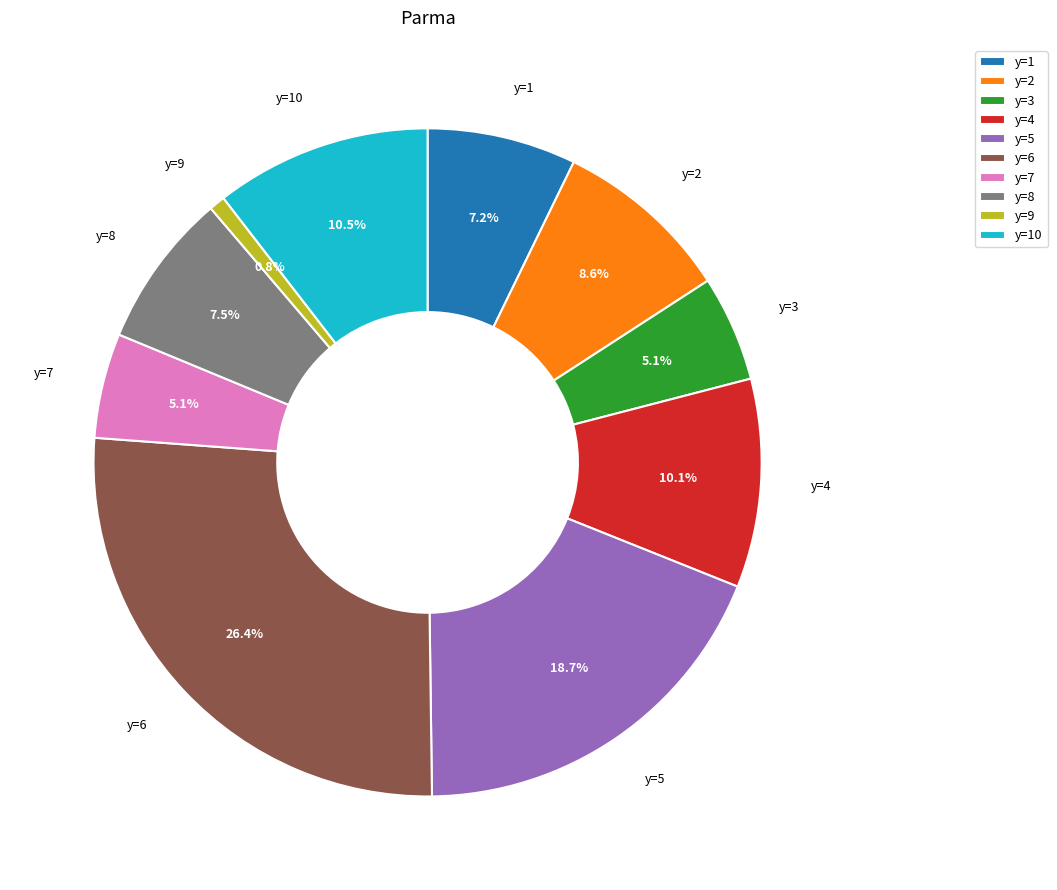

True or false: y=4 accounts for 1% of the total.

False